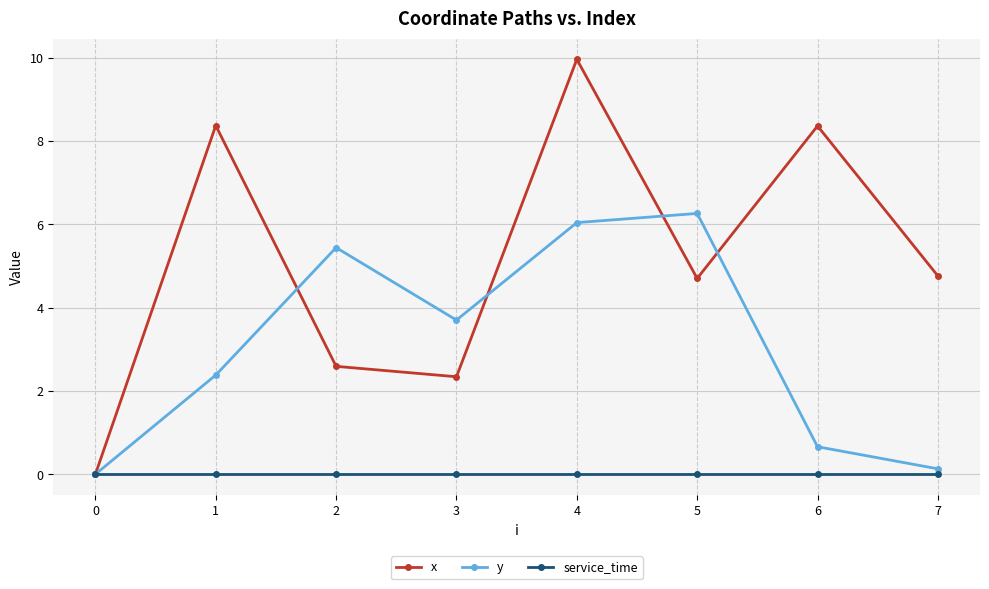

Is the value of service_time at 4 greater than the value of y at 4?

No